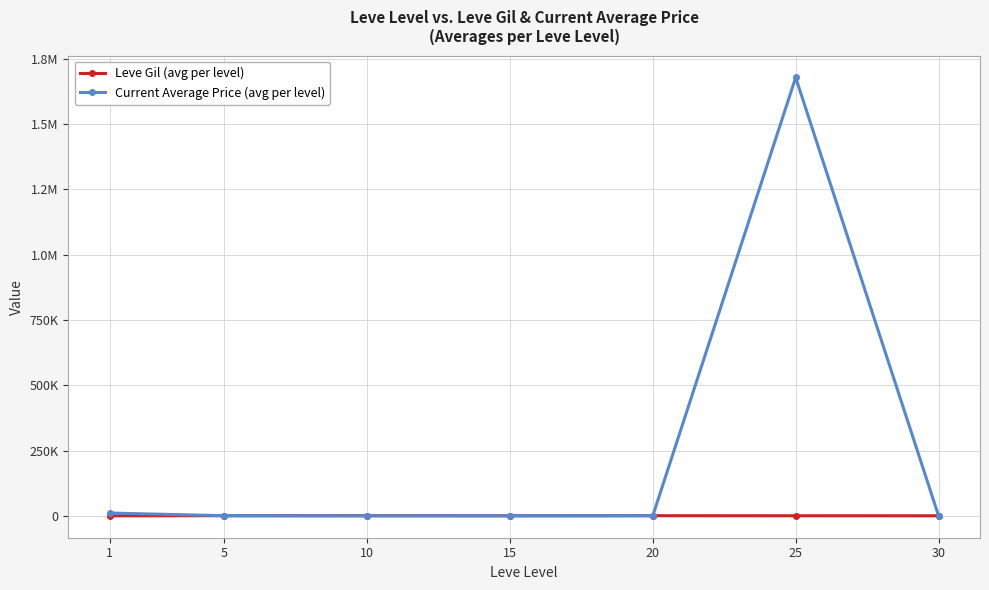

Is this an area chart (filled region under the line)?

No